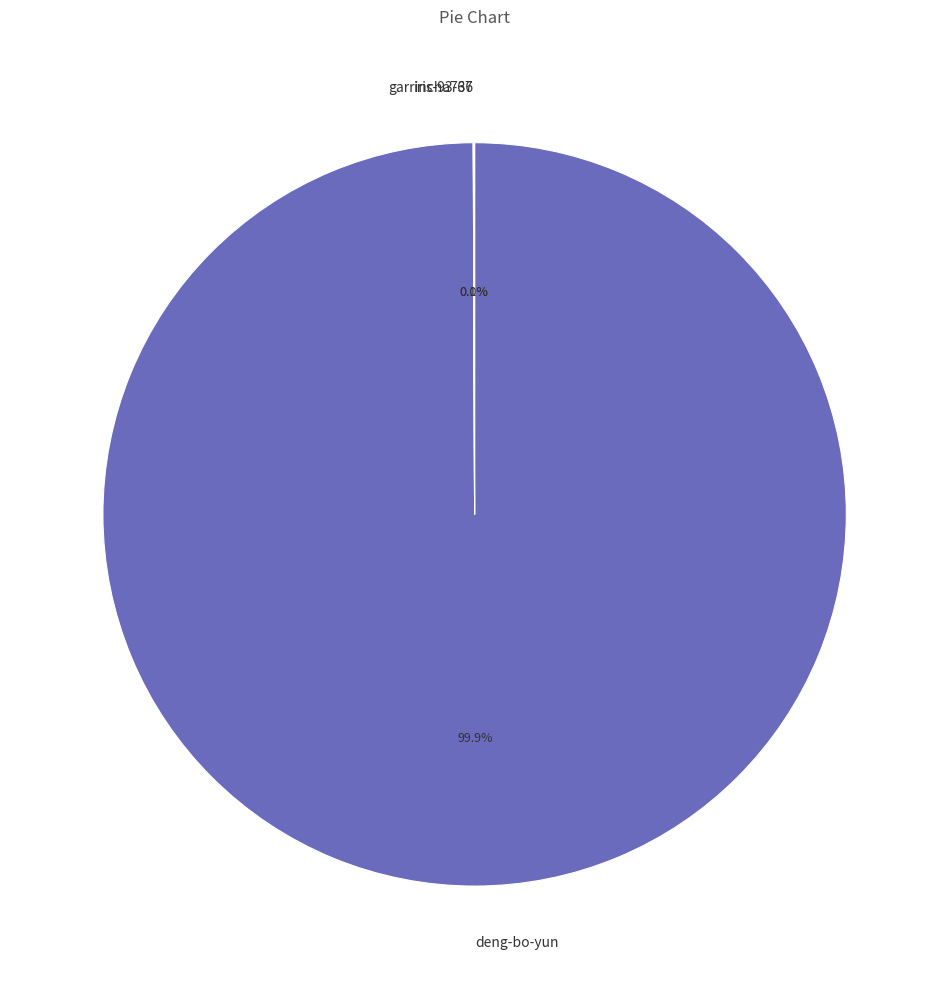

What is the majority slice?

deng-bo-yun